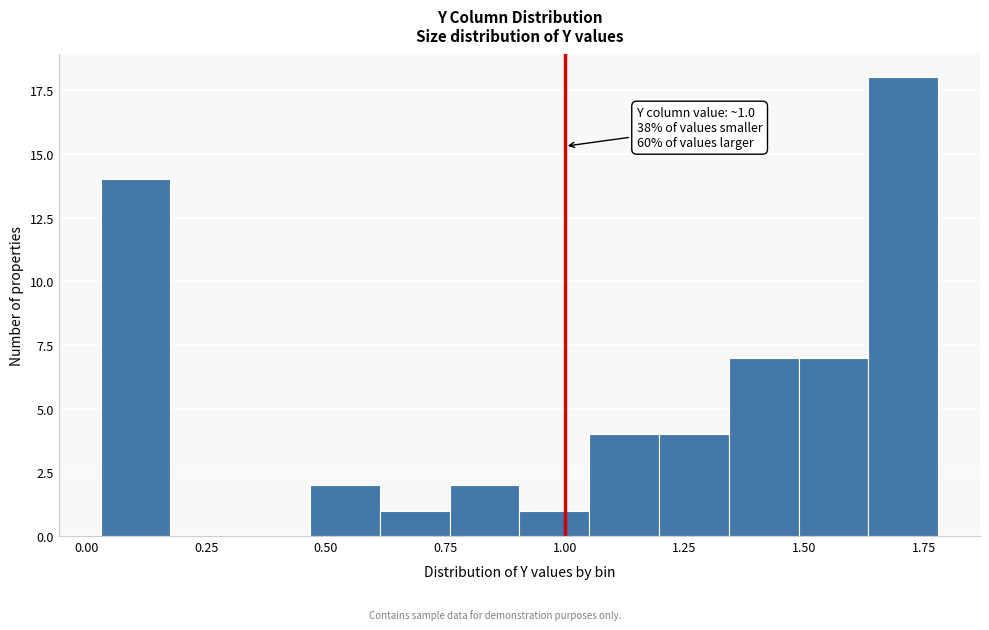

Around what value on the x-axis is the tallest bar? Give the approximate position of its centre, as read against the axis.

1.70